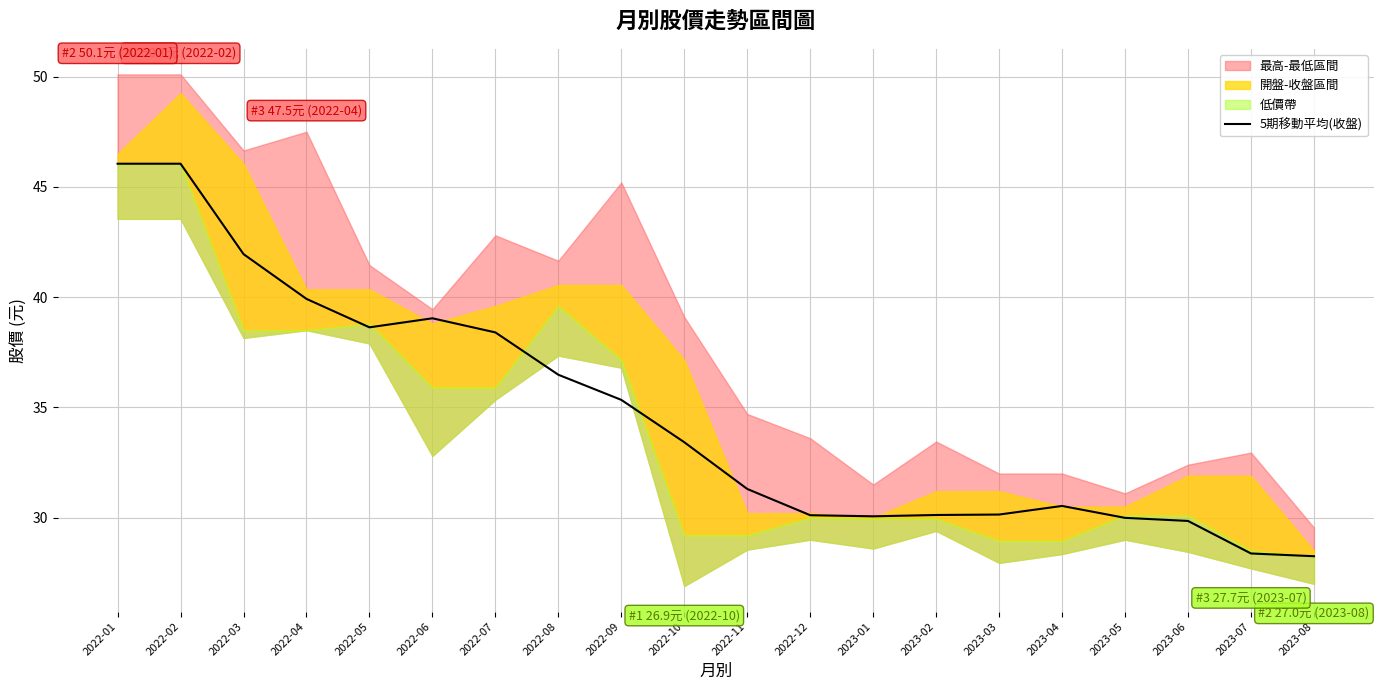

What value does the data have at 2022-10?

33.4